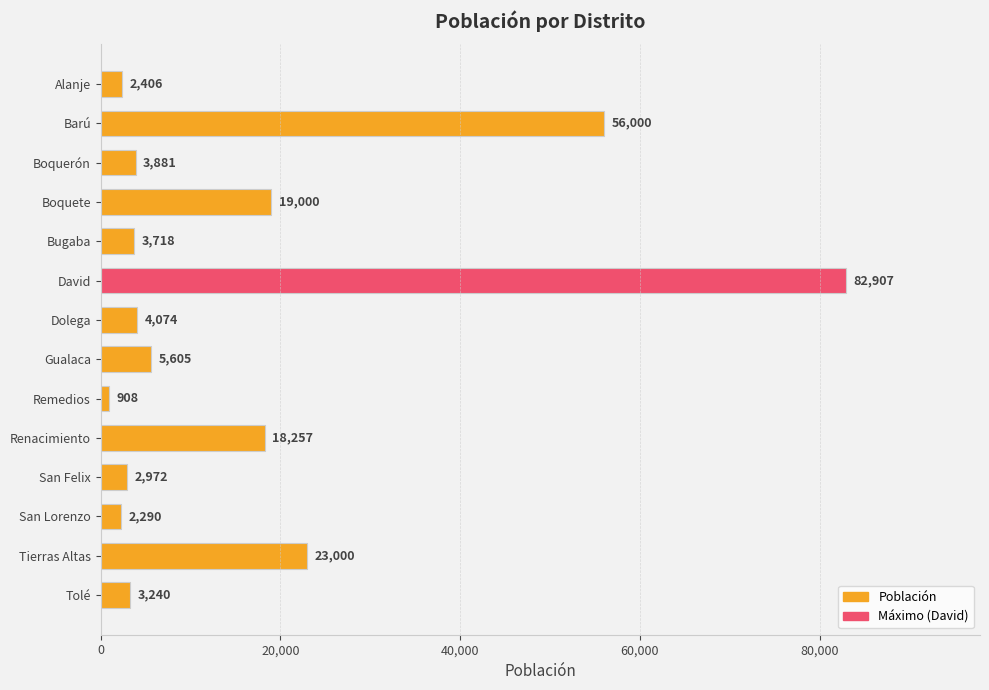

Where is the data nearest to the value 41907?

Barú